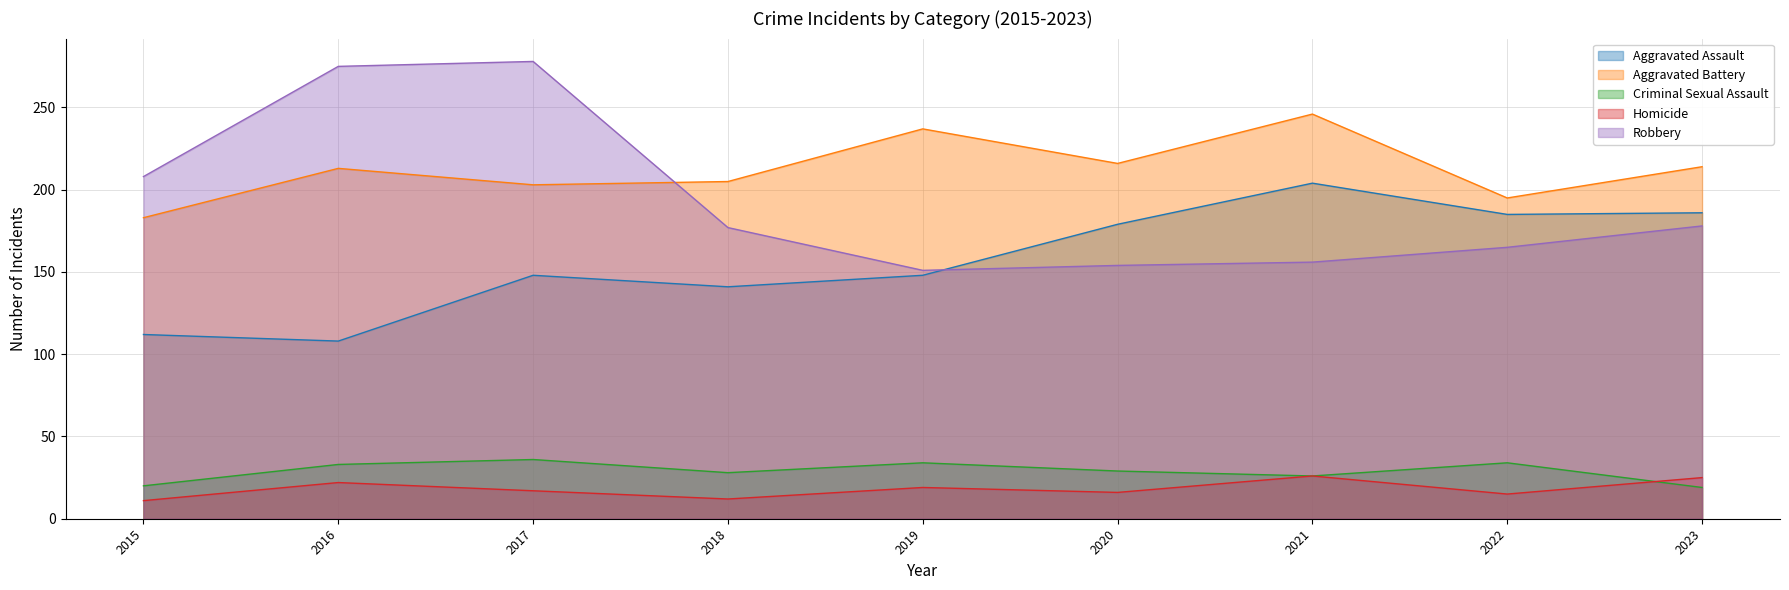

Where does the Aggravated Assault series first go above 148?

2020